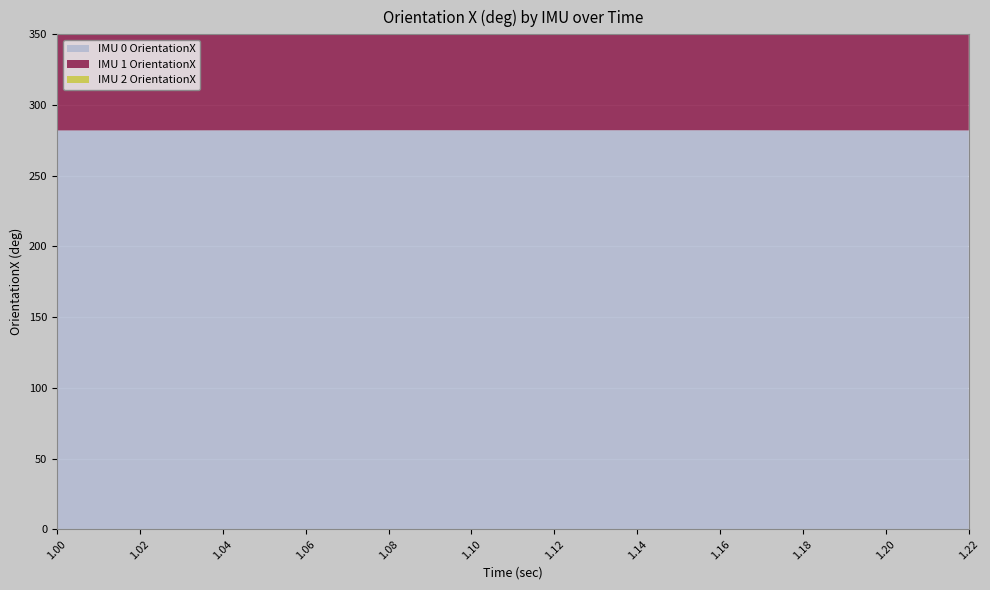

Reading left to right, extract all data points from this chart.

IMU 0 OrientationX: 1.0=282.1	1.02=282.1	1.04=282.1	1.06=282.1	1.08=282.2	1.1=282.2	1.12=282.2	1.14=282.2	1.16=282.2	1.18=282.1	1.2=282.1	1.22=282.1
IMU 1 OrientationX: 1.0=257.9	1.02=257.9	1.04=257.9	1.06=257.9	1.08=257.9	1.1=257.9	1.12=257.9	1.14=257.9	1.16=257.9	1.18=257.9	1.2=257.9	1.22=257.9
IMU 2 OrientationX: 1.0=247.1	1.02=247.1	1.04=247.1	1.06=247.1	1.08=247.1	1.1=247.1	1.12=247.1	1.14=247.1	1.16=247.1	1.18=247.1	1.2=247.1	1.22=247.1